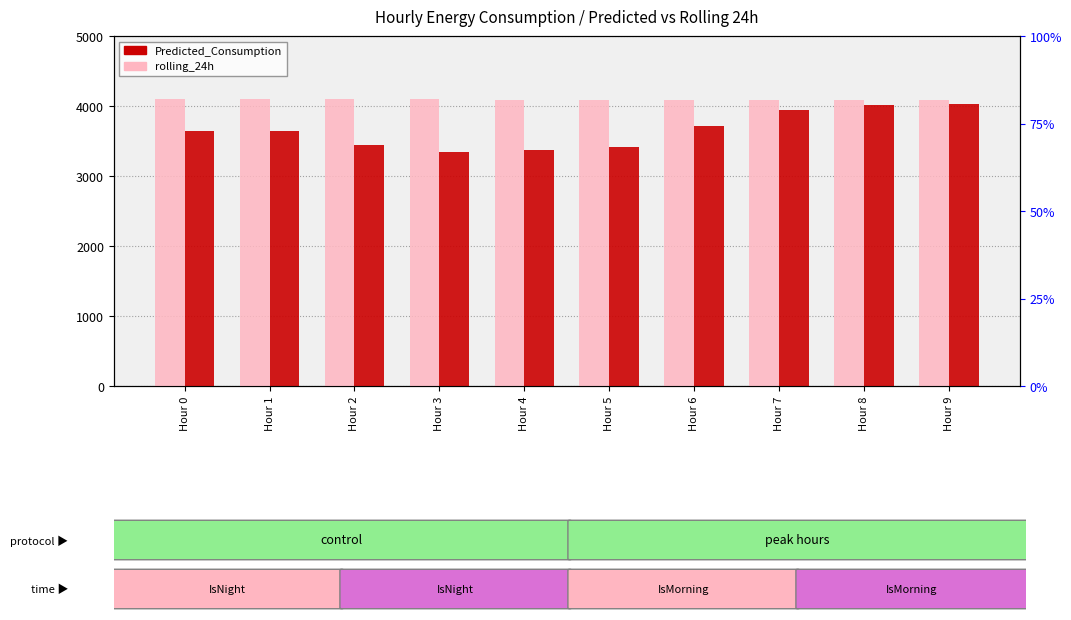

At which label is Predicted_Consumption closest to 3685?

Hour 6